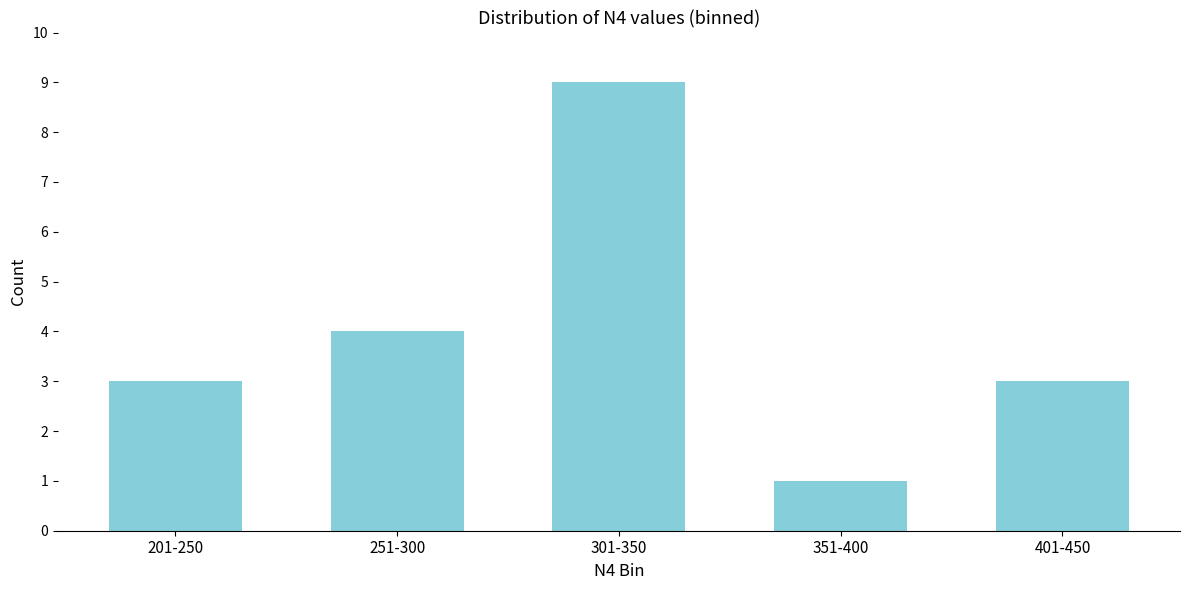

What is the difference between the values at 301-350 and 401-450?

6